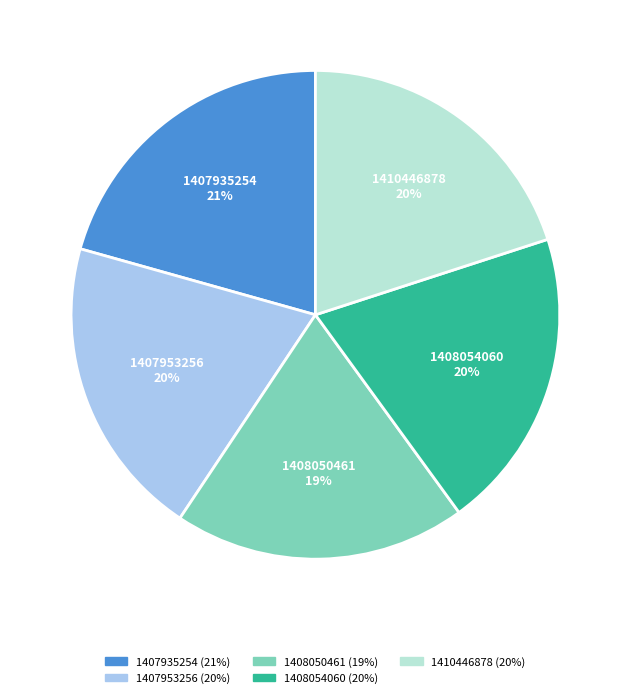

How many segments does this pie chart have?

5